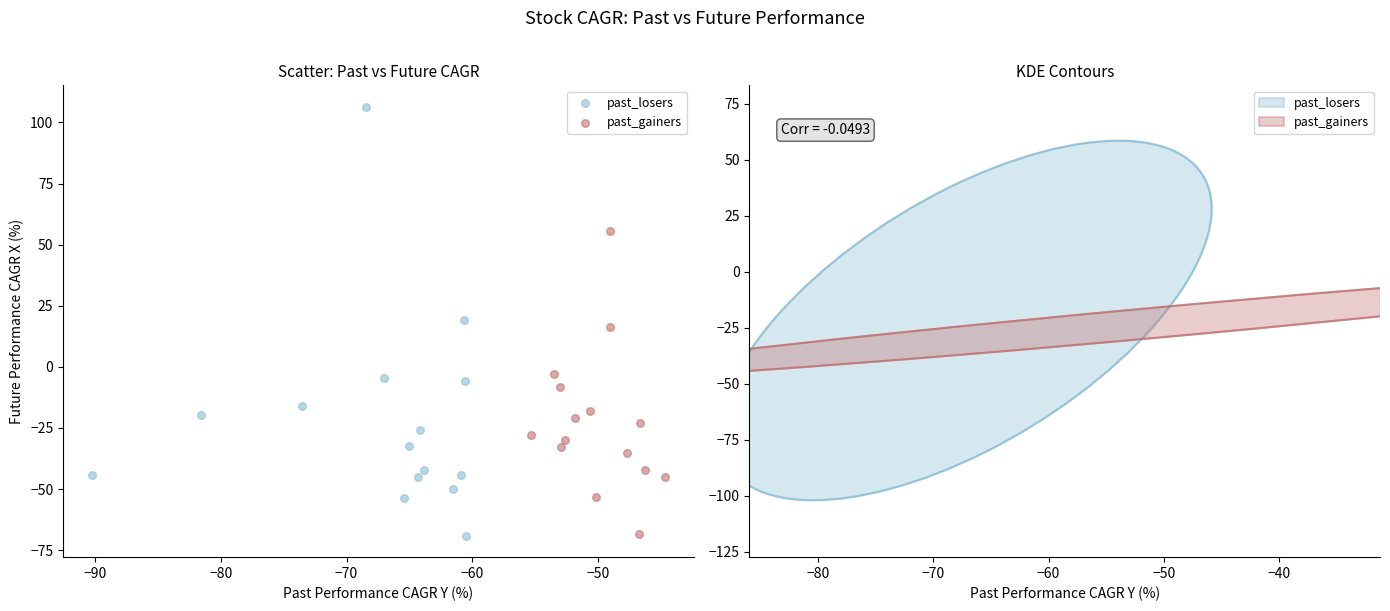

Which series contains the highest Y value?

past_losers